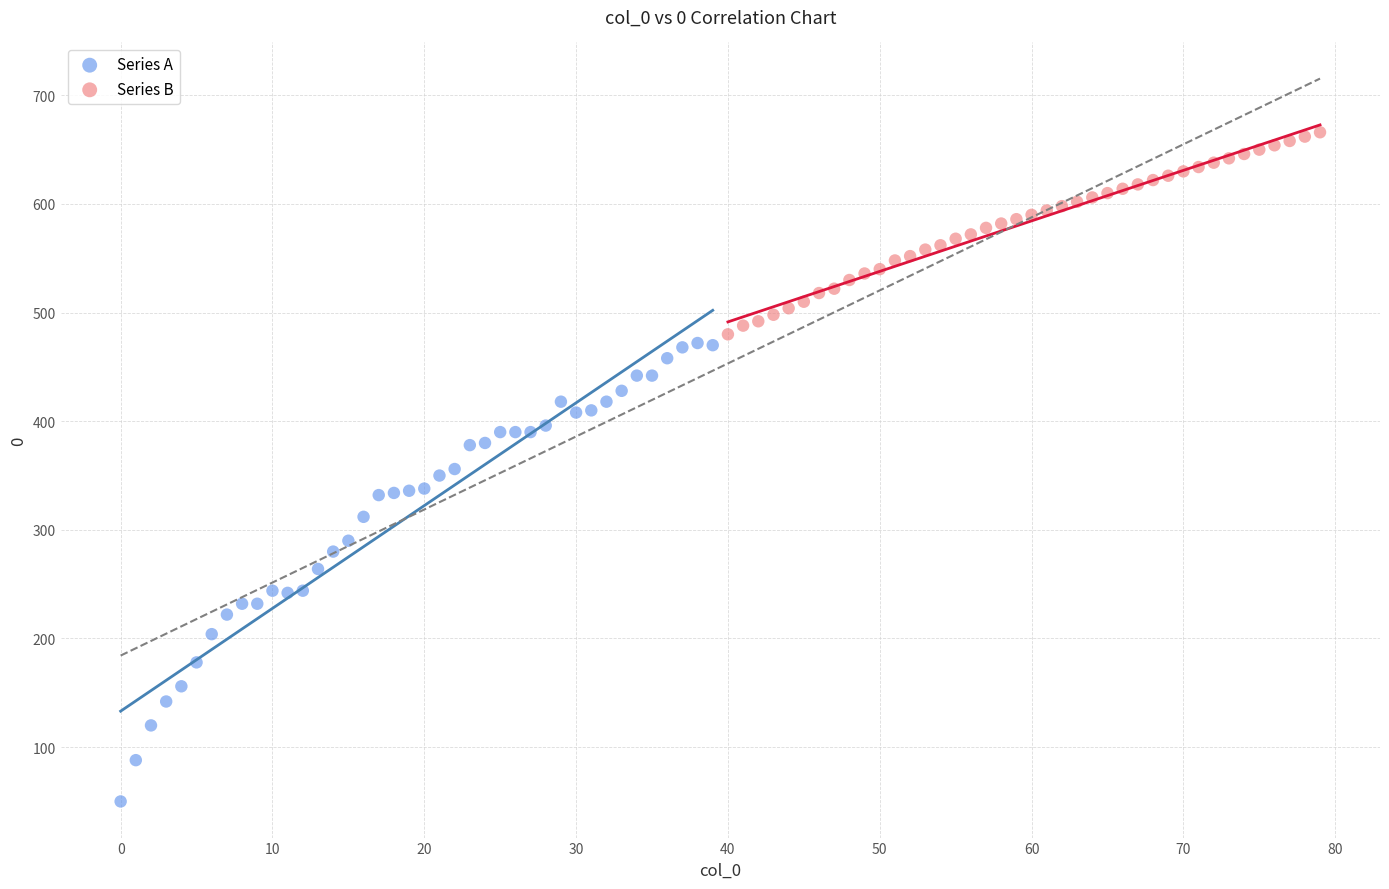

Which series has the widest spread of Y values?

Series A